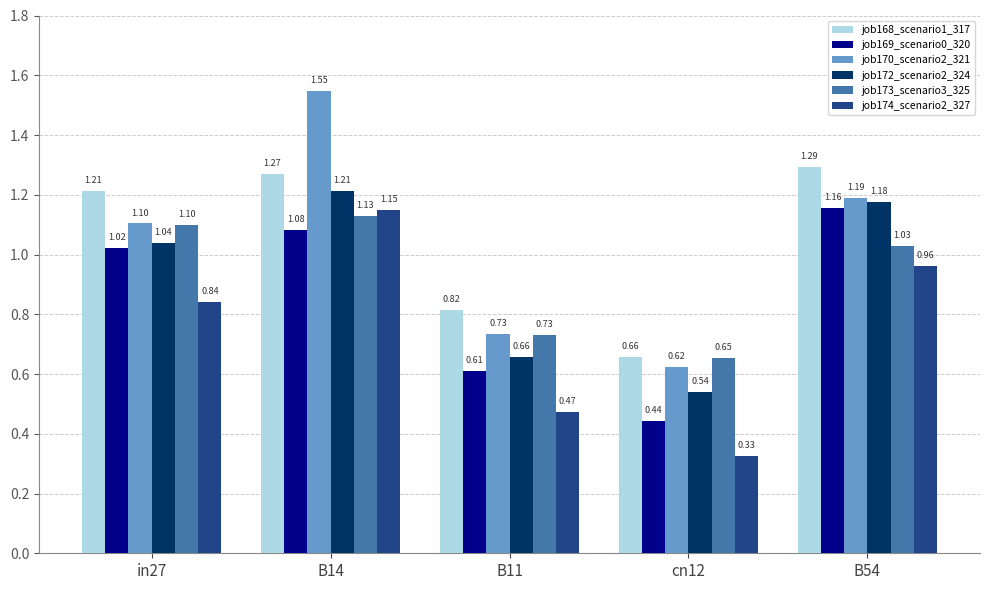

Rank the series by their maximum value, from lowest to highest.

job173_scenario3_325, job174_scenario2_327, job169_scenario0_320, job172_scenario2_324, job168_scenario1_317, job170_scenario2_321